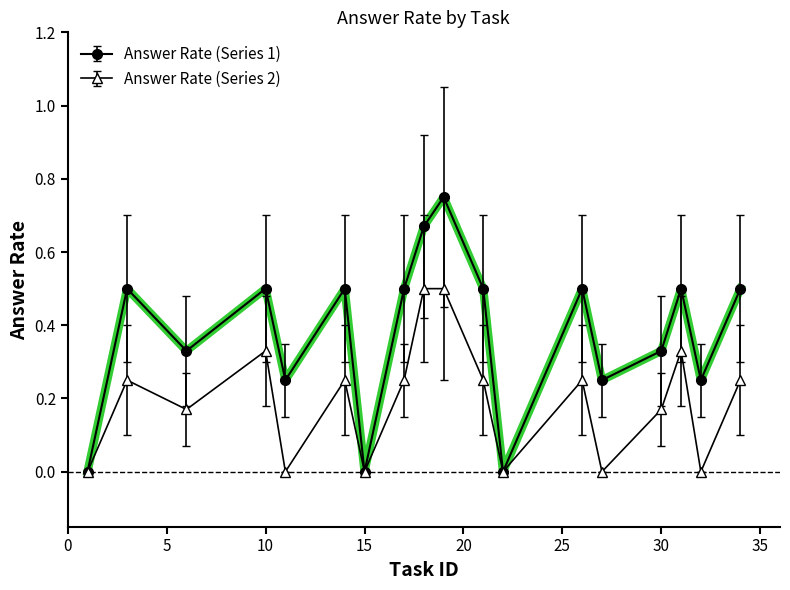

What is the value of the Answer Rate (Series 1) point at the 2nd from the left?

0.5